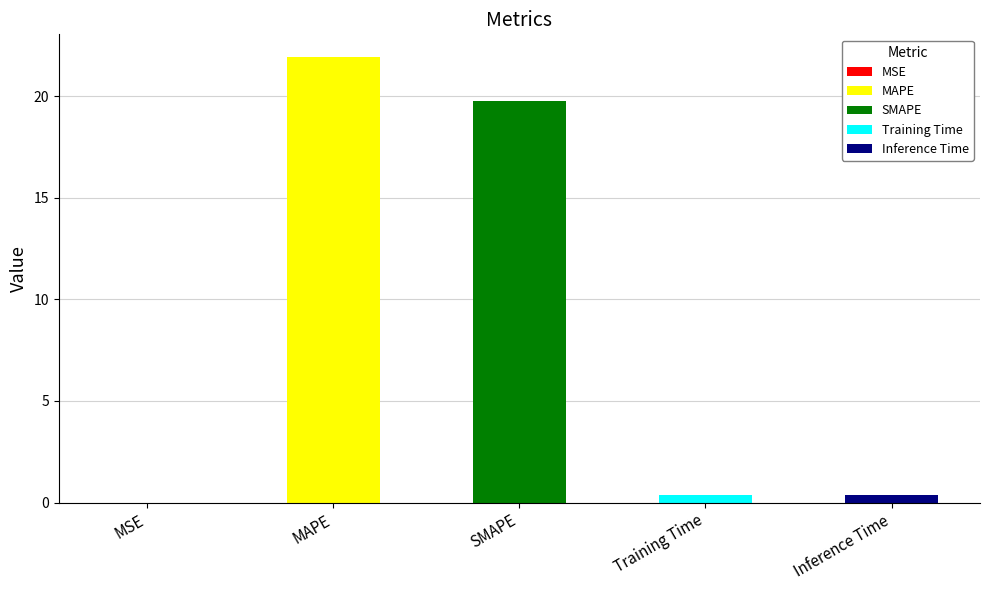

What is the difference between the values at Inference Time and MAPE?

21.5